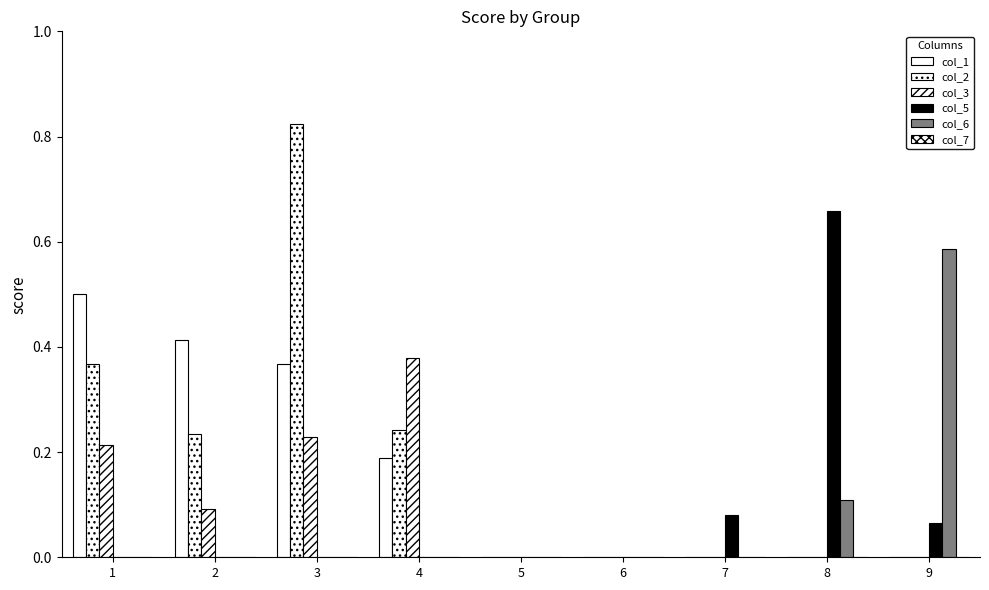

How many data points does each series have?

9